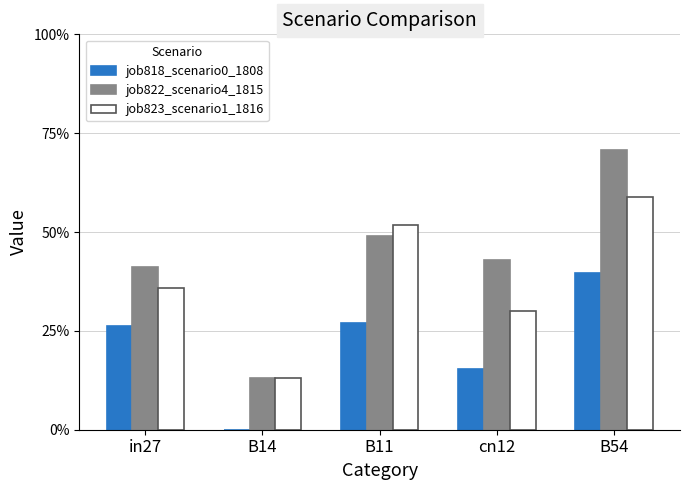

Reading right to left, what are all the values shown in this chart?

job818_scenario0_1808: B54=0.4	cn12=0.2	B11=0.3	B14=0.0	in27=0.3
job822_scenario4_1815: B54=0.7	cn12=0.4	B11=0.5	B14=0.1	in27=0.4
job823_scenario1_1816: B54=0.6	cn12=0.3	B11=0.5	B14=0.1	in27=0.4